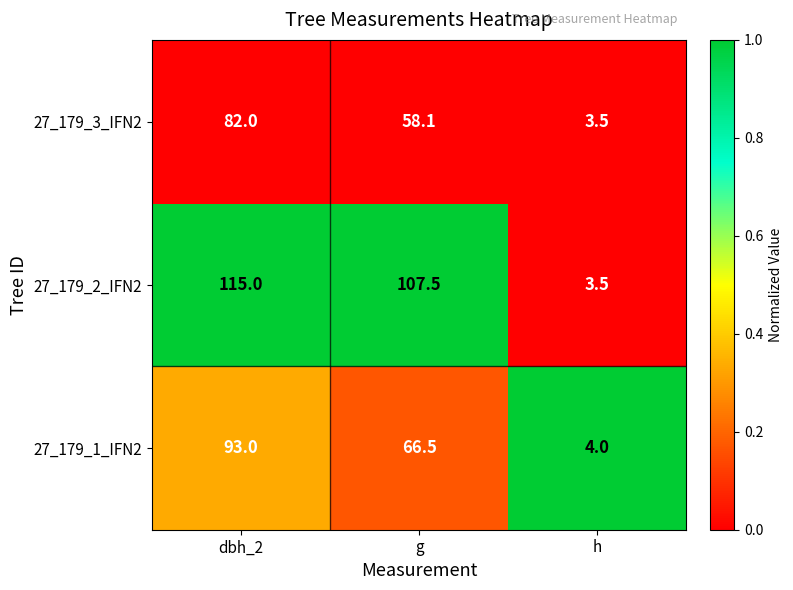

Which series has the largest range (max minus min)?

27_179_2_IFN2